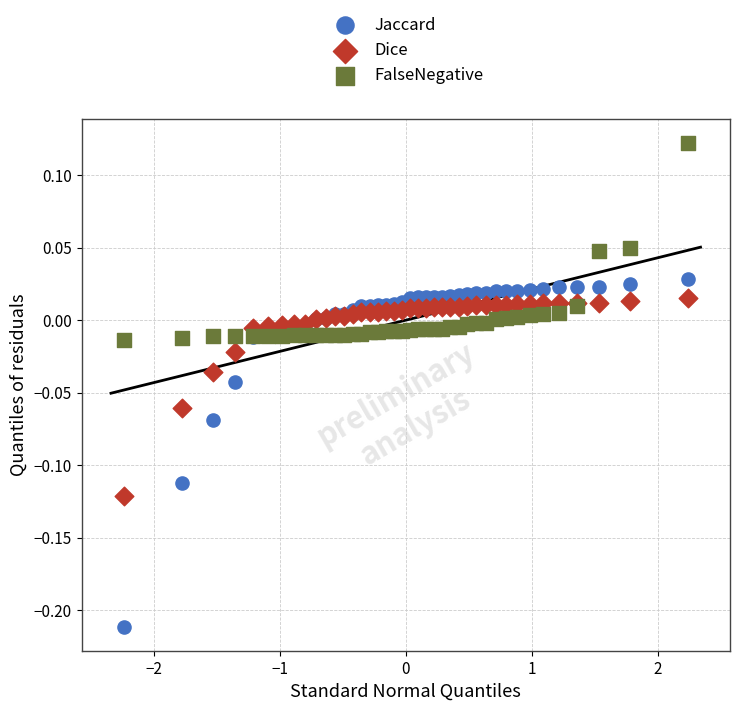

What are all the series names shown in the legend?

Jaccard, Dice, FalseNegative